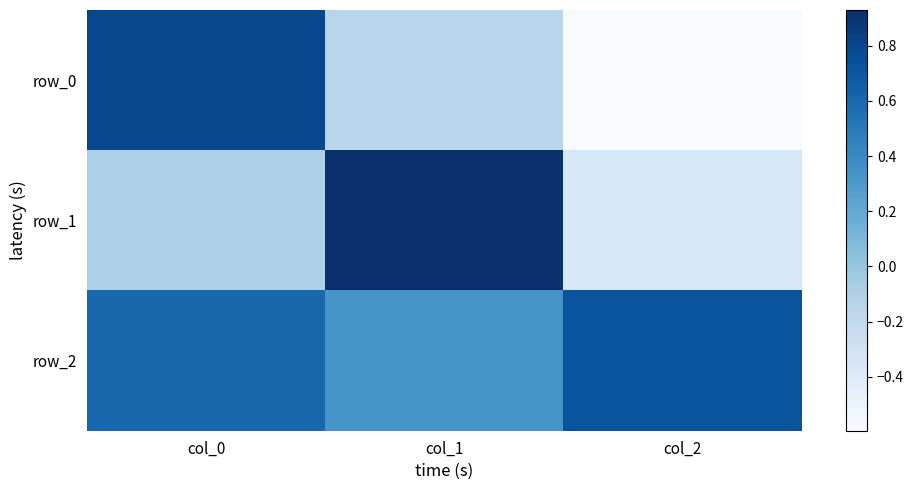

How many data points does each series have?

3